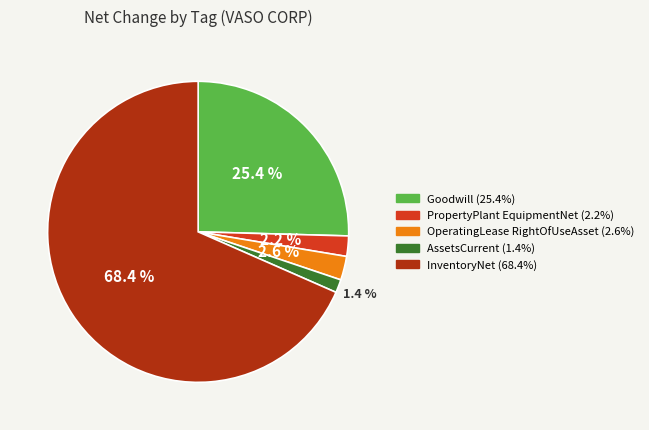

Is there any slice that represents more than half of the pie?

Yes